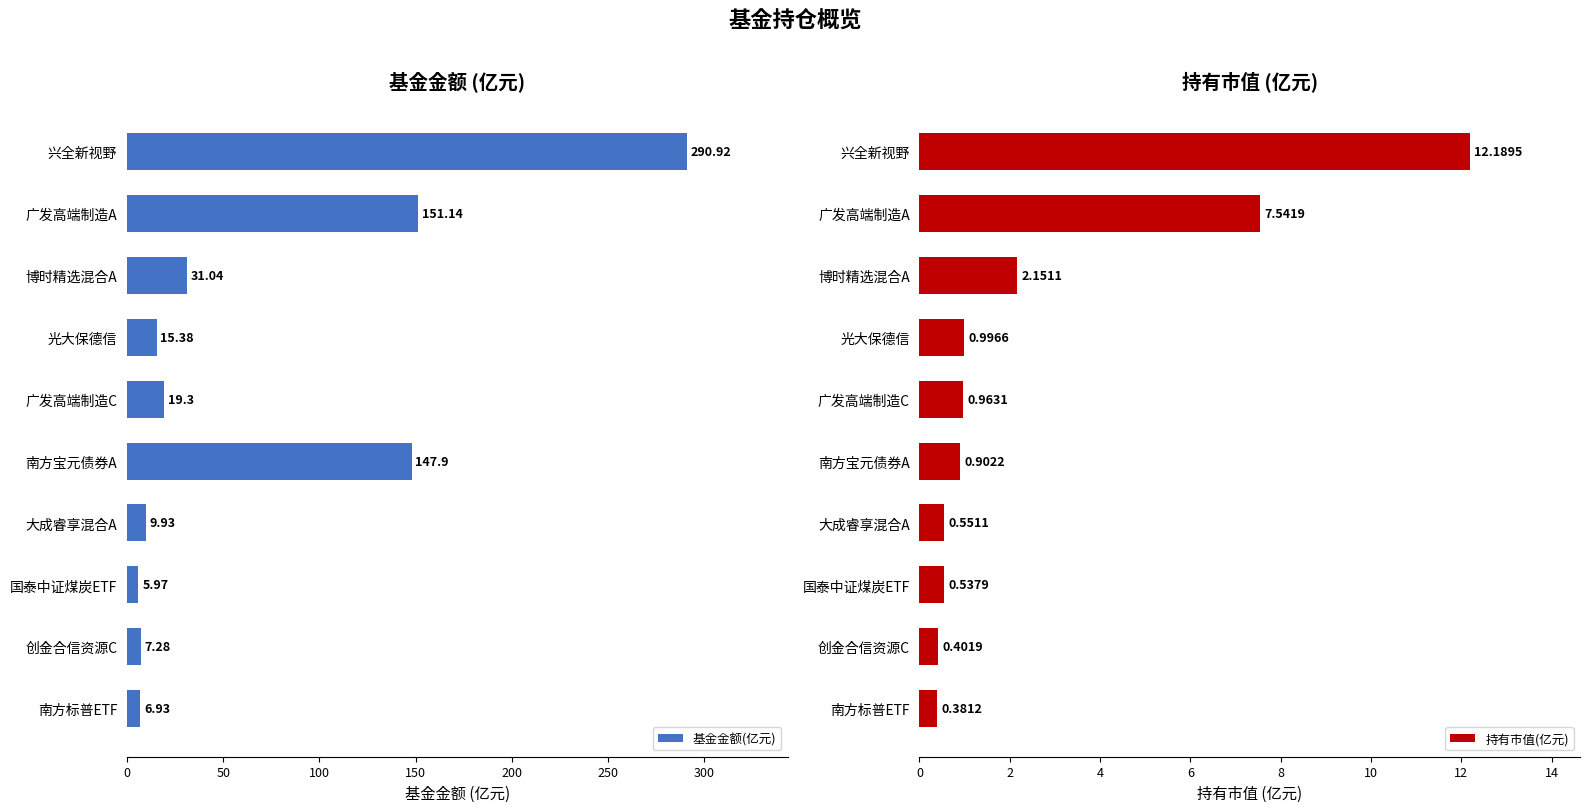

Is it true that 基金金额(亿元) equals 73.6 at 南方宝元债券A?

False